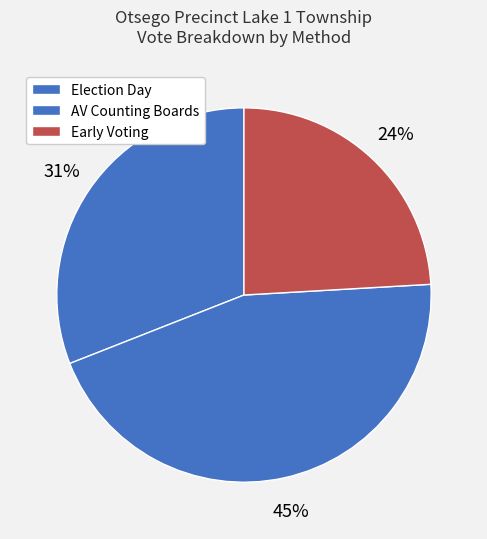

To the nearest percent, what is the difference between the AV Counting Boards and Election Day slice percentages?

14%